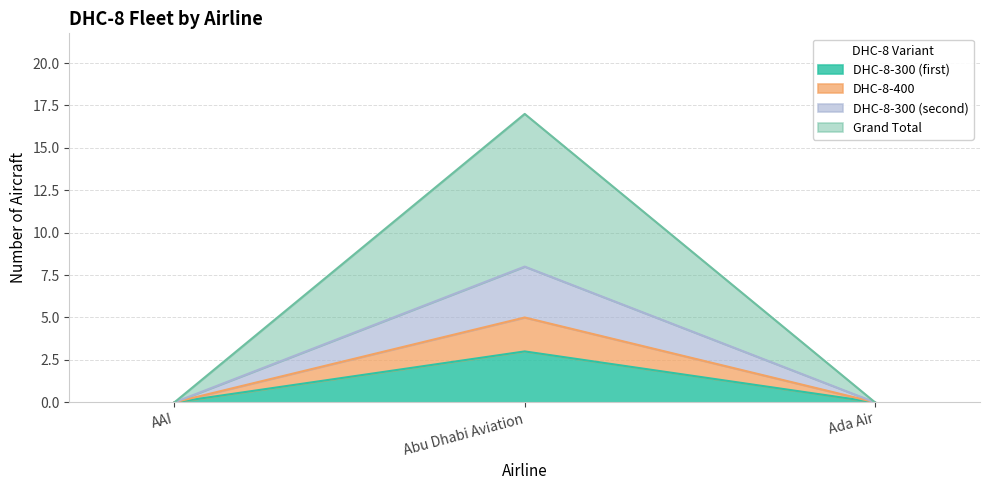

How many series are shown in this chart?

4